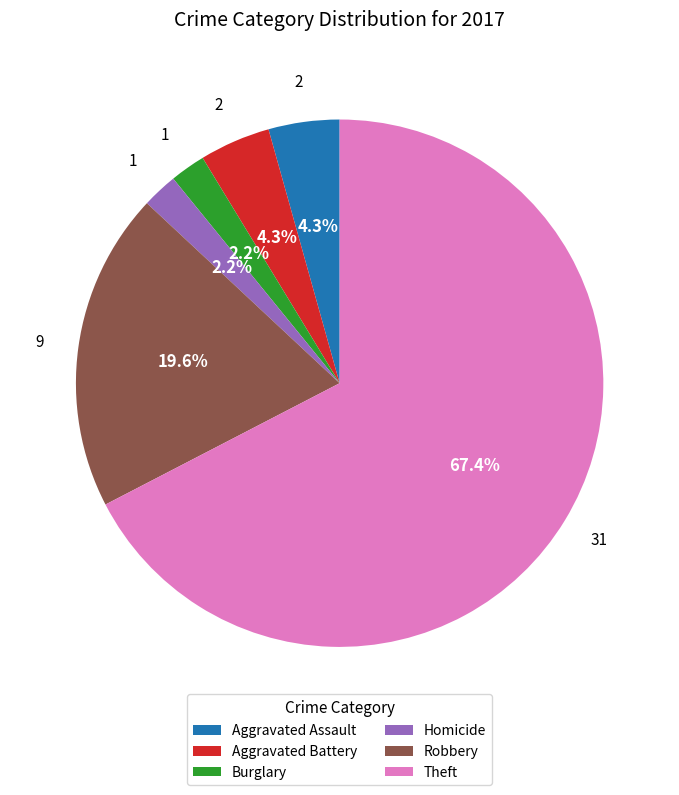

Is there any slice that represents more than half of the pie?

Yes